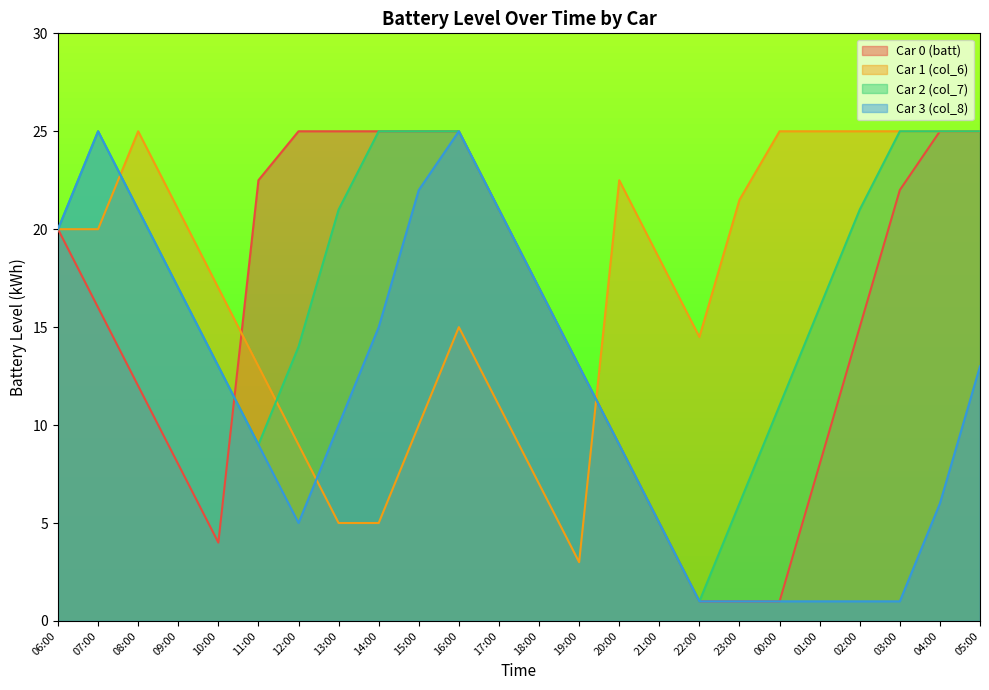

At which category does Car 3 (col_8) reach its first local peak?

07:00